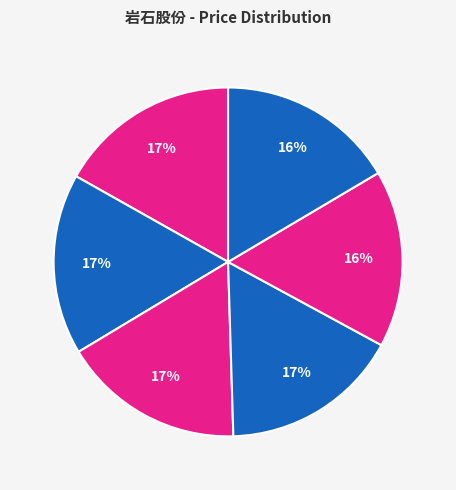

How many segments does this pie chart have?

6